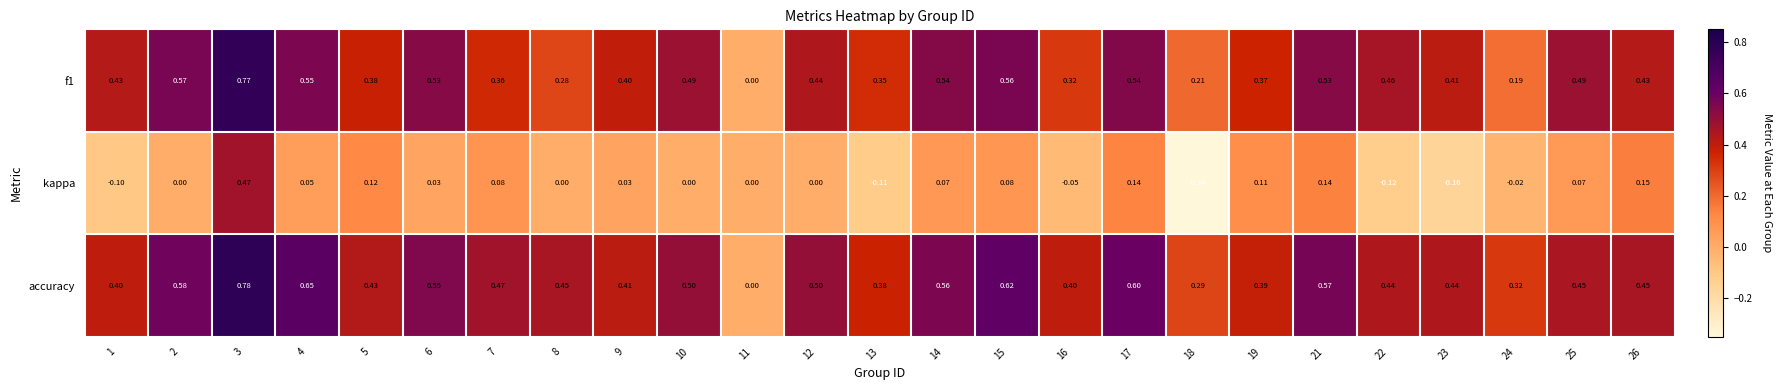

Is the value of kappa at 16 greater than the value of accuracy at 4?

No